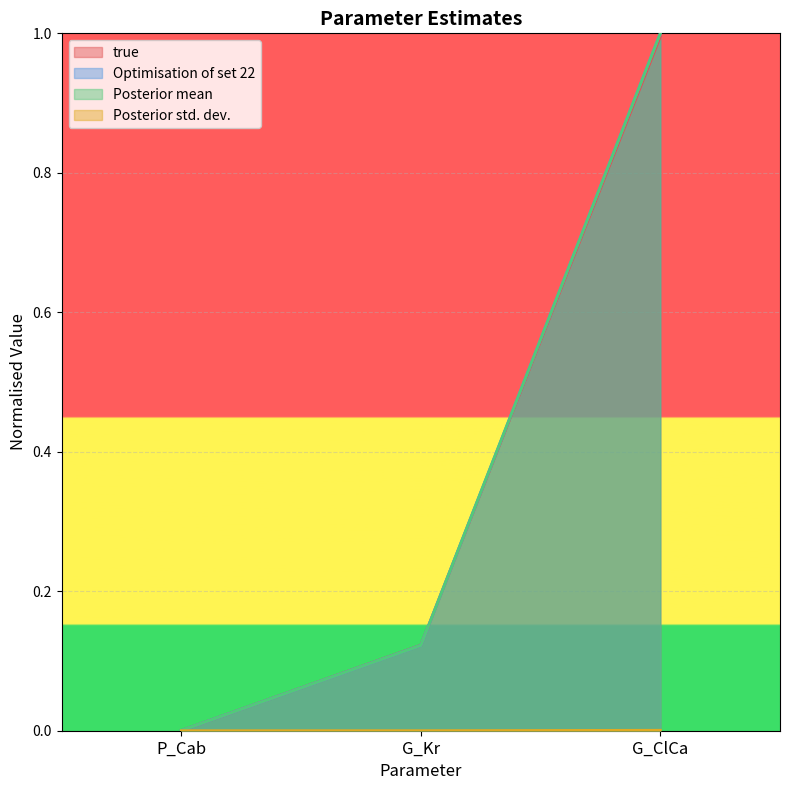

Which series has the widest spread of values?

Optimisation of set 22